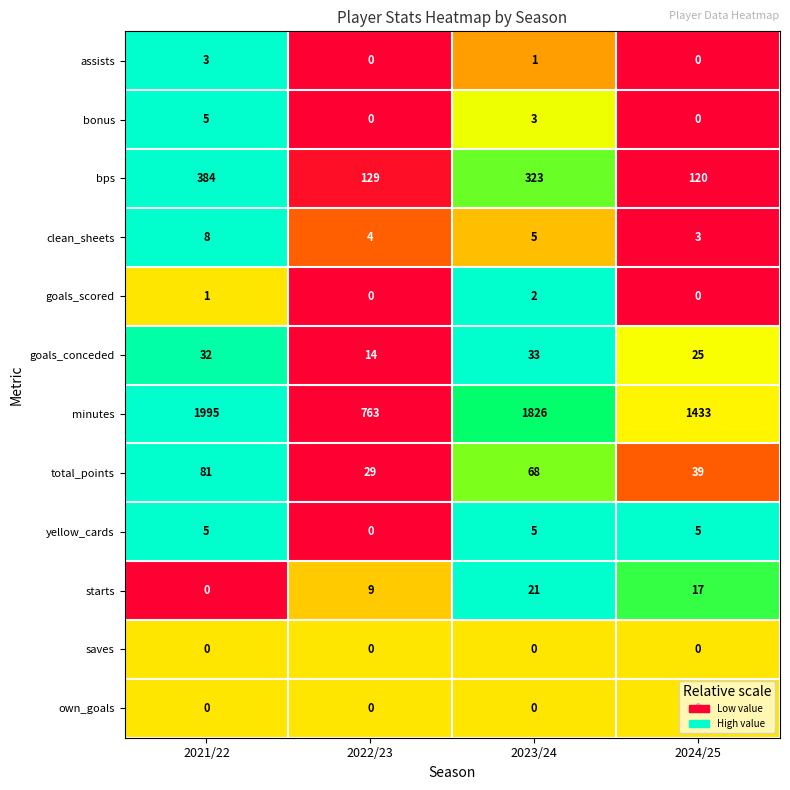

Where does the clean_sheets series first go above 5?

2021/22